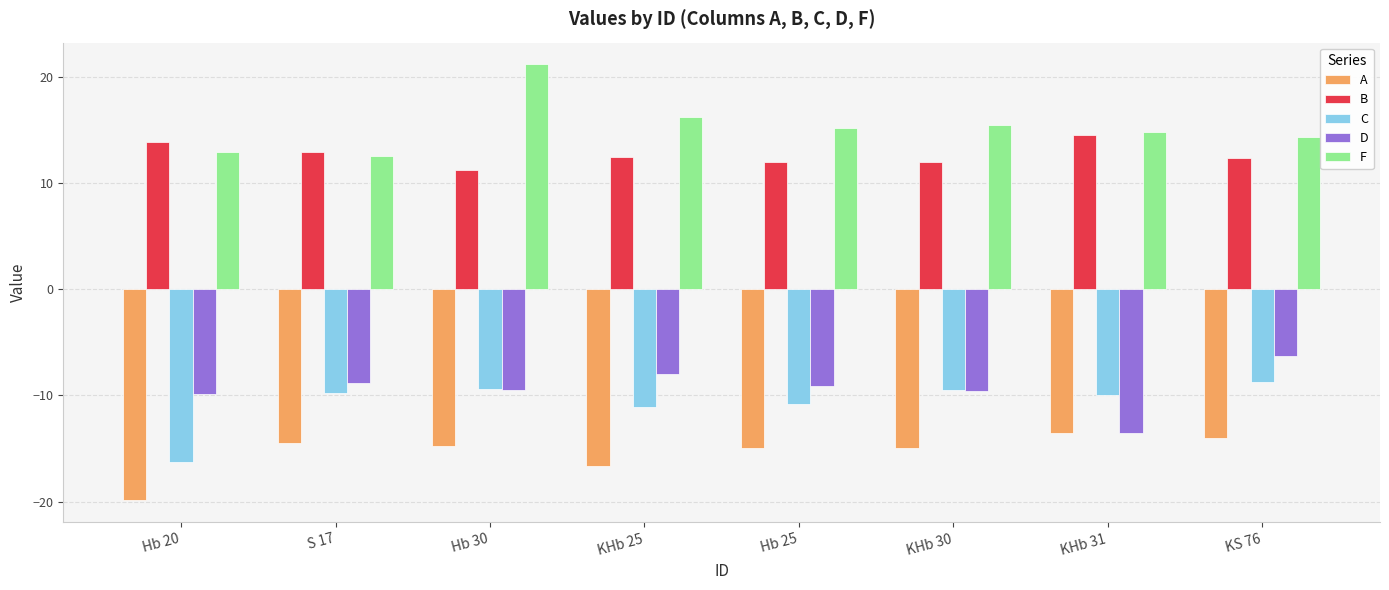

What is the spread (max minus min) of values at Hb 30?

35.9